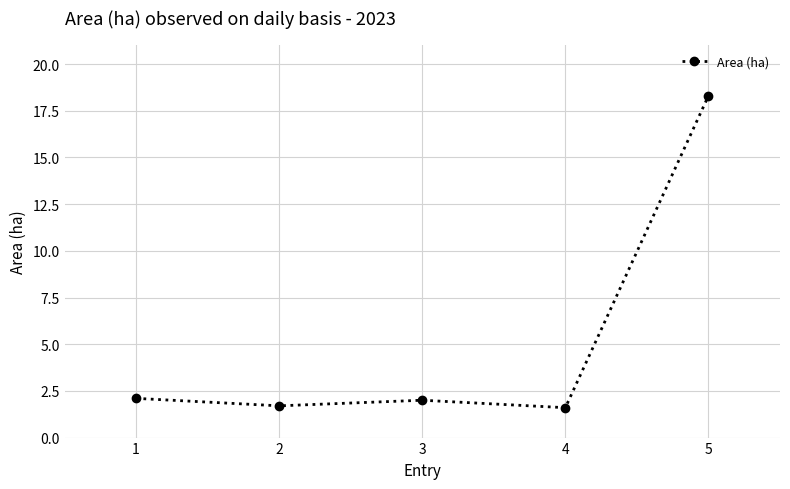

What is the minimum value shown in the chart?

1.6